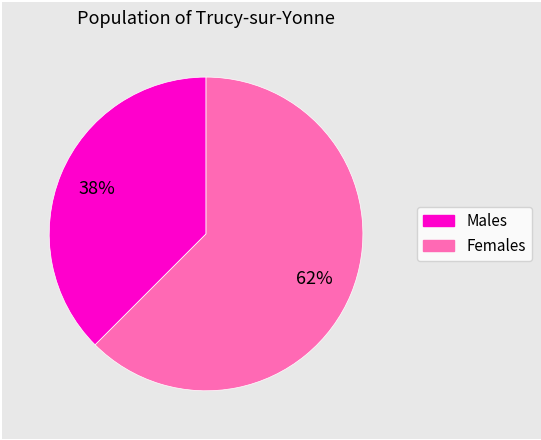

Does any single category account for the majority?

Yes